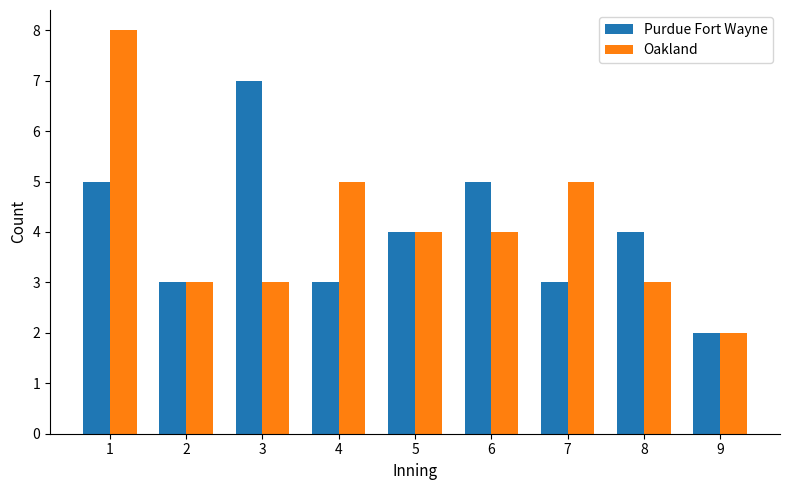

Is the value of Purdue Fort Wayne at 7 greater than the value of Oakland at 9?

Yes